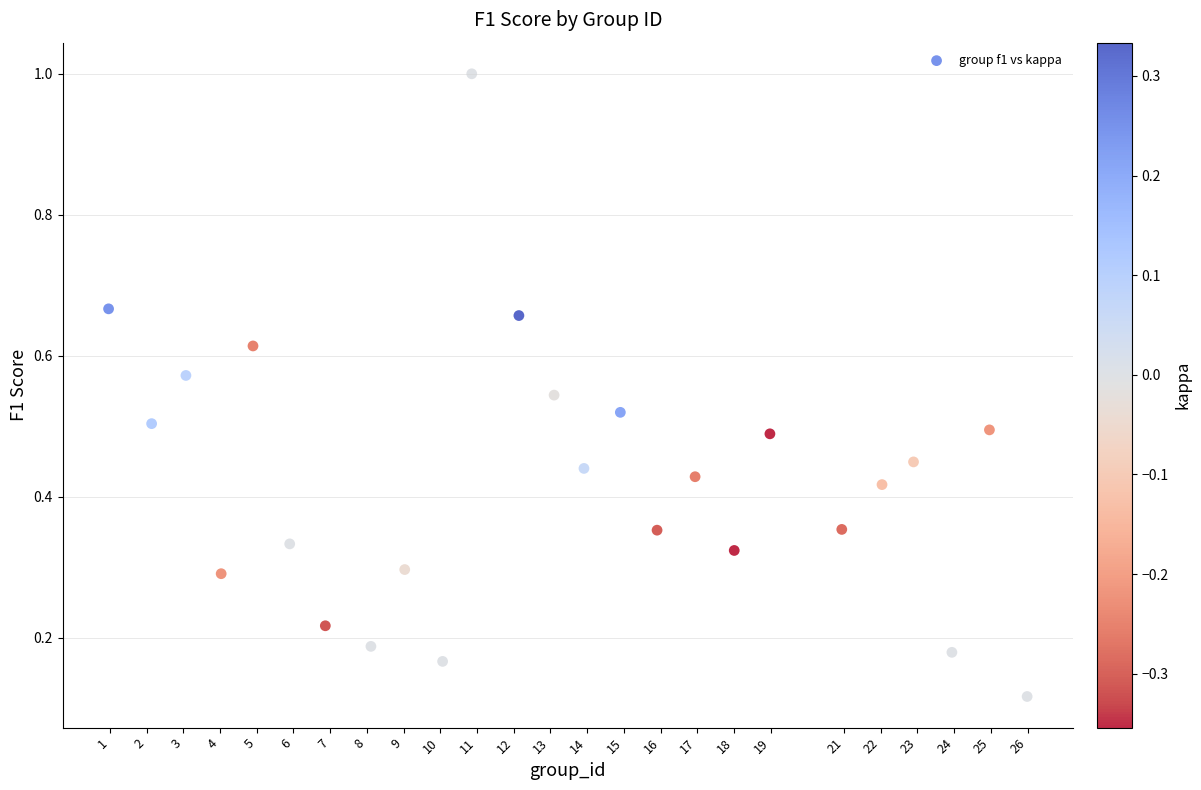

What is the range of X values (max minus min)?

25.0